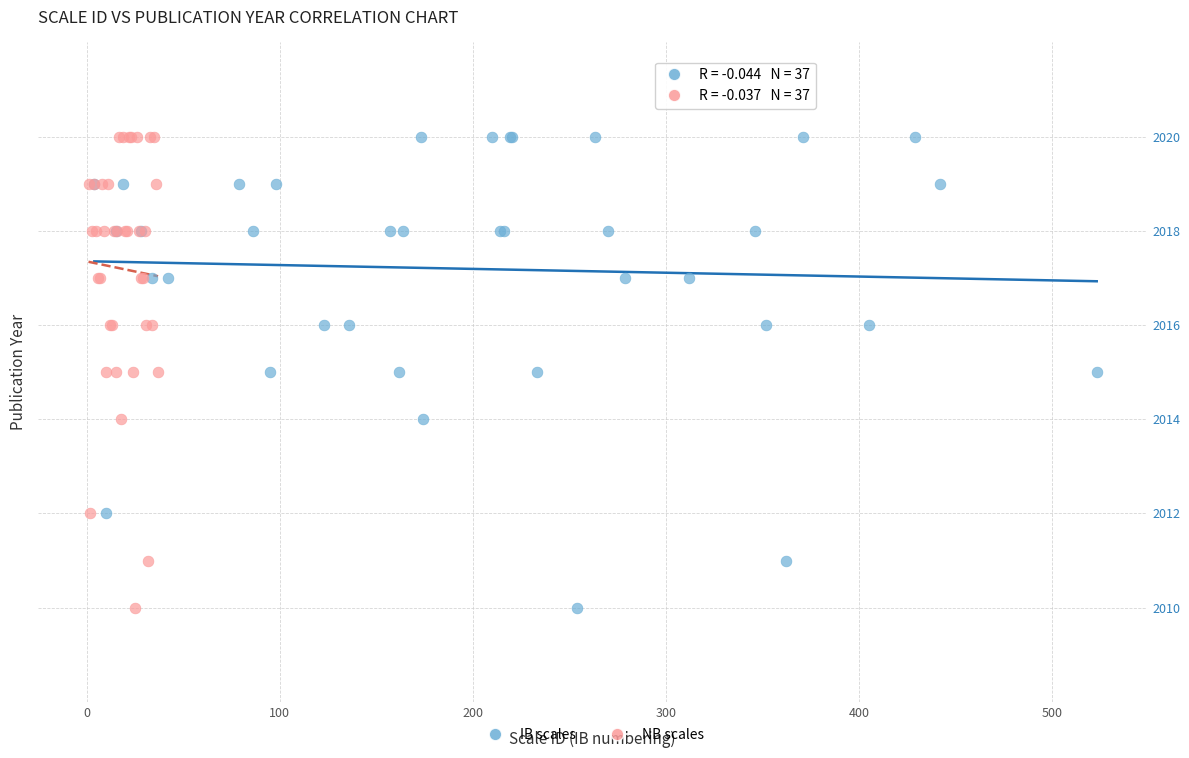

What are all the series names shown in the legend?

IB scales, NB scales